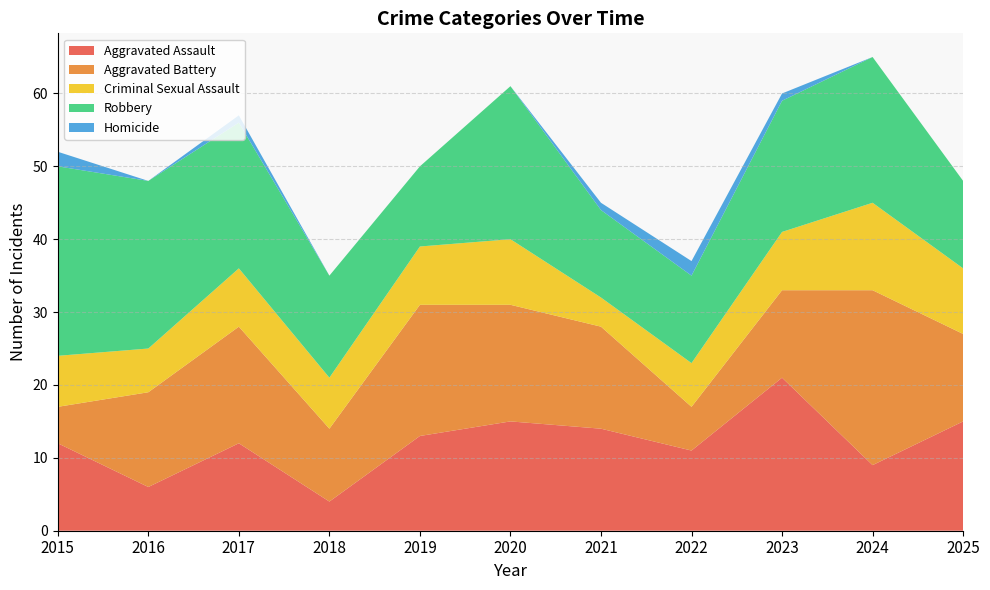

Reading right to left, extract all data points from this chart.

Aggravated Assault: 15	9	21	11	14	15	13	4	12	6	12
Aggravated Battery: 12	24	12	6	14	16	18	10	16	13	5
Criminal Sexual Assault: 9	12	8	6	4	9	8	7	8	6	7
Robbery: 12	20	18	12	12	21	11	14	20	23	26
Homicide: 0	0	1	2	1	0	0	0	1	0	2